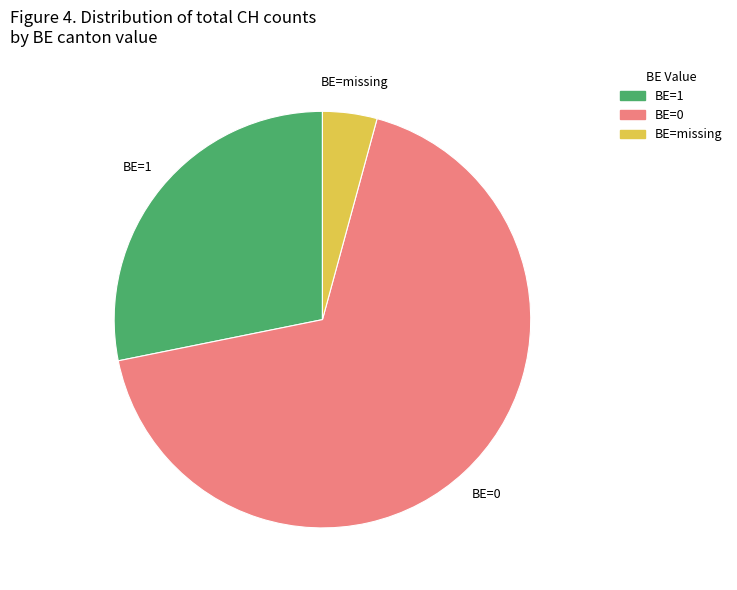

Does any single category account for the majority?

Yes